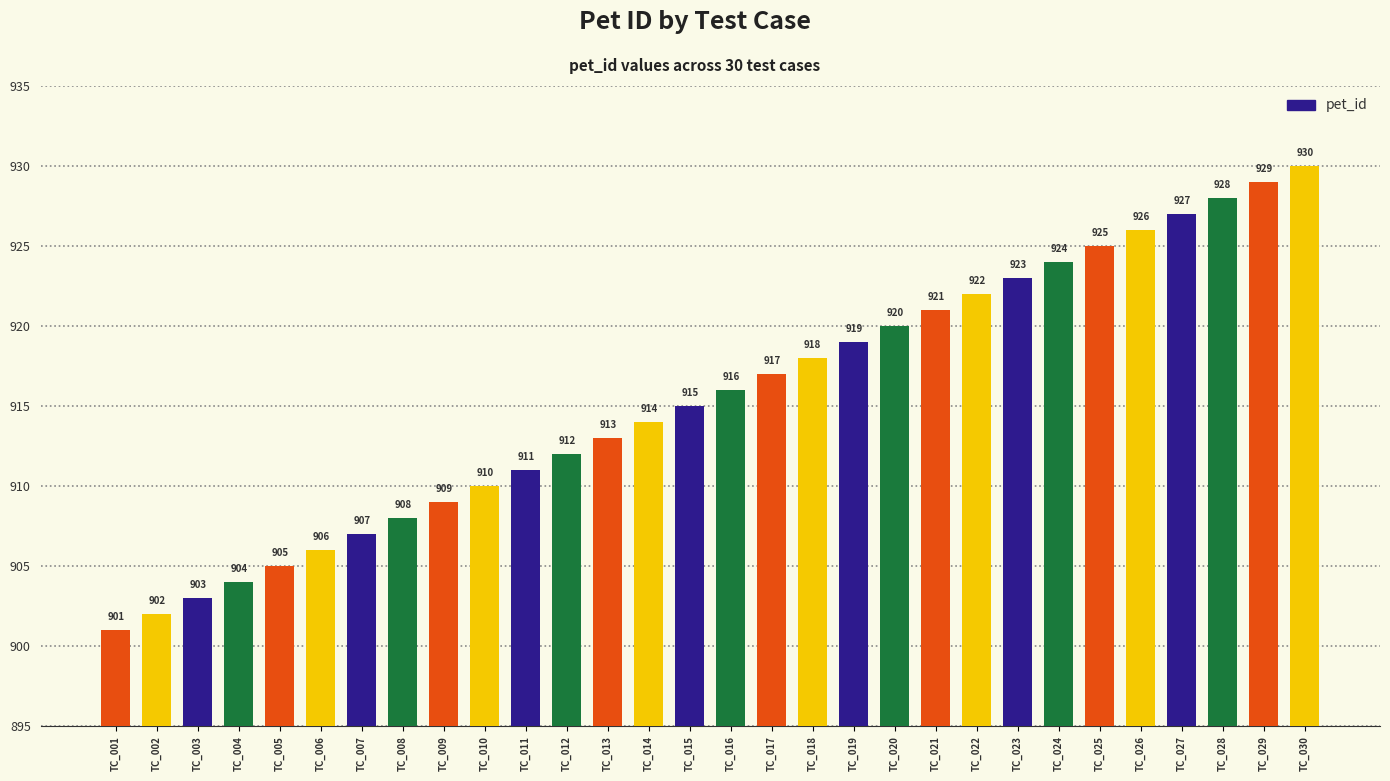

What is the change in value from TC_004 to TC_011?

+7